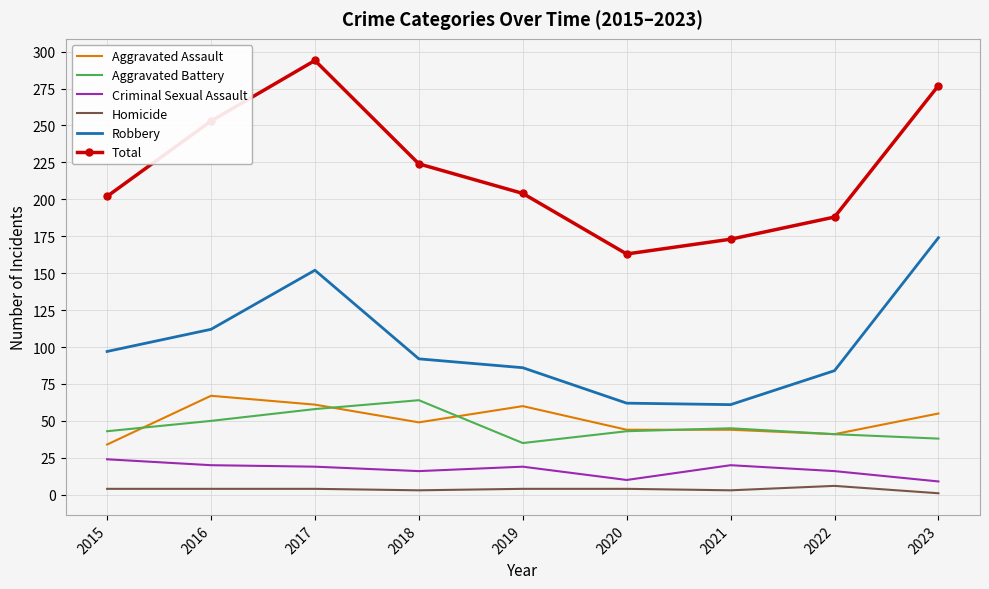

Rank the series at 2019 from highest to lowest value.

Total, Robbery, Aggravated Assault, Aggravated Battery, Criminal Sexual Assault, Homicide